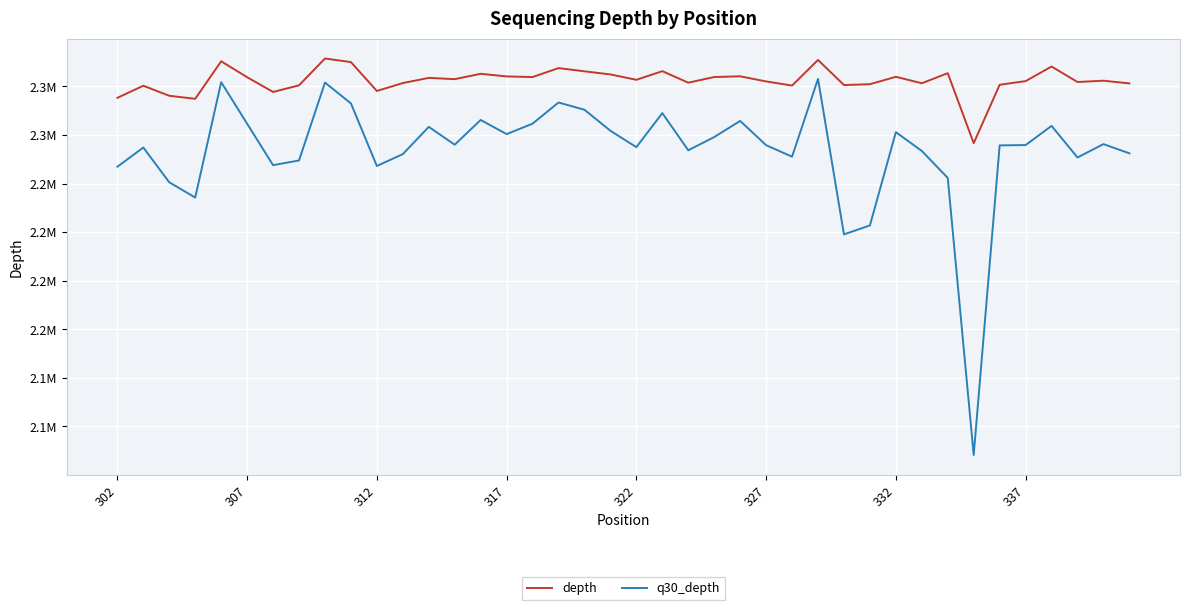

Does the chart have visible grid lines?

Yes